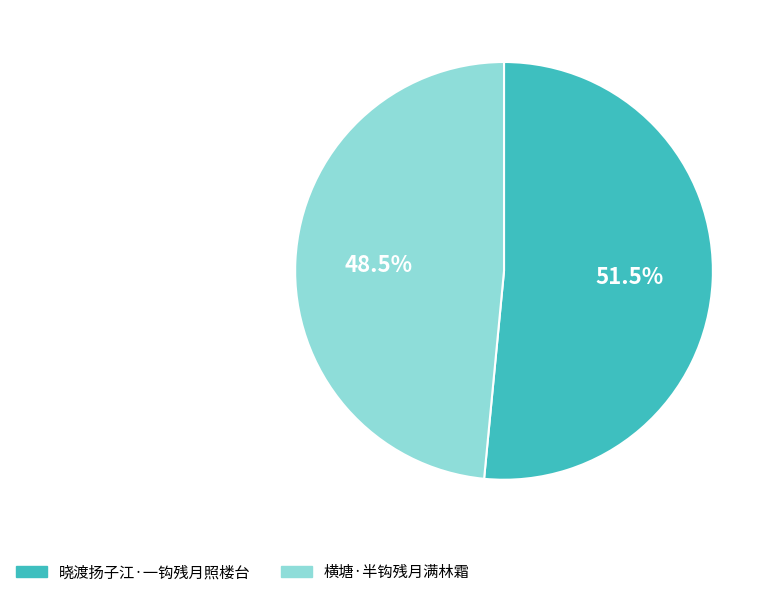

Which slice is the largest?

晓渡扬子江·一钩残月照楼台